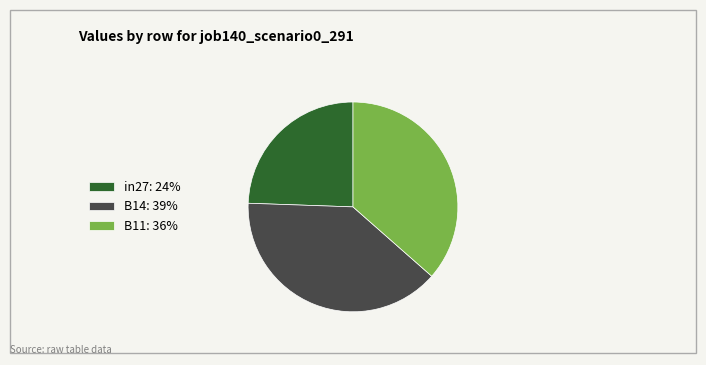

Is there a majority slice in this chart?

No